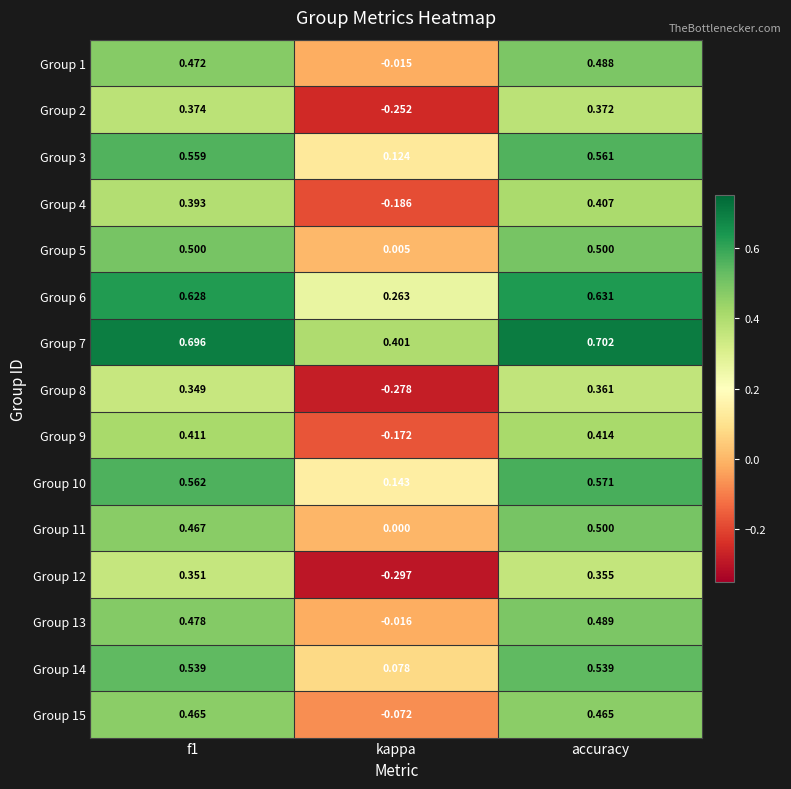

Is the value of Group 3 at kappa greater than the value of Group 7 at f1?

No